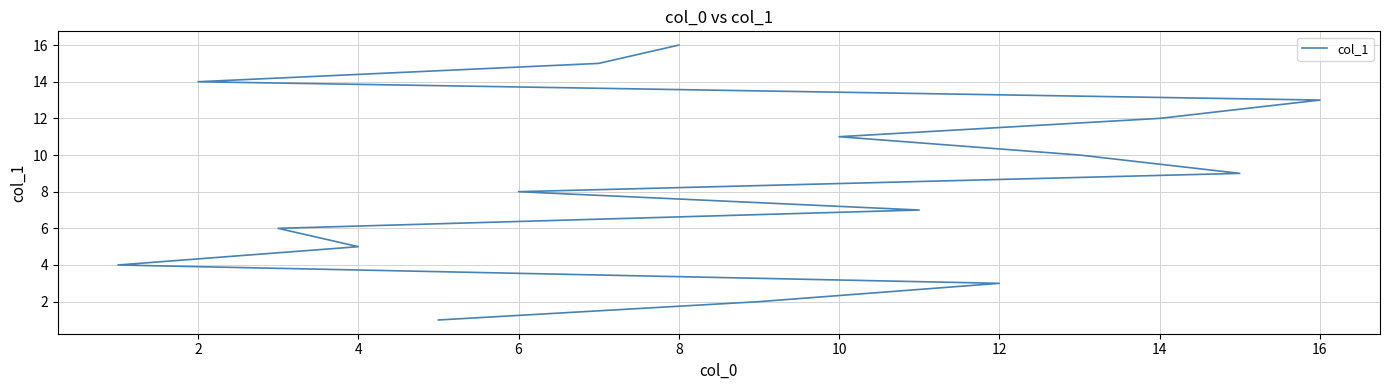

How many data points does each series have?

16